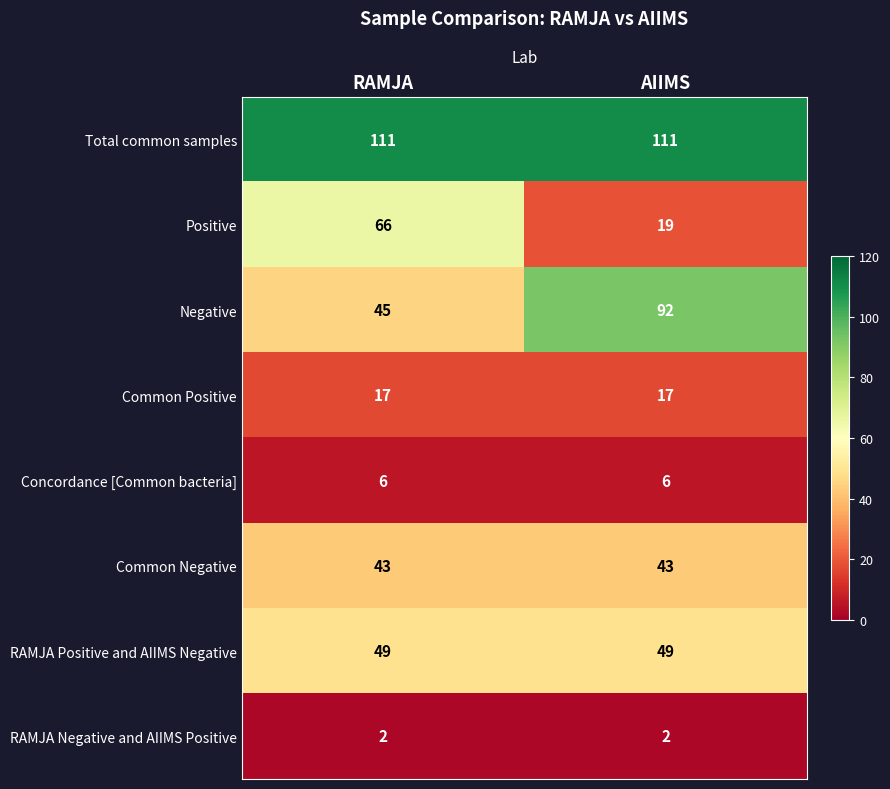

The RAMJA Positive and AIIMS Negative series shows 49 at AIIMS. True or false?

True